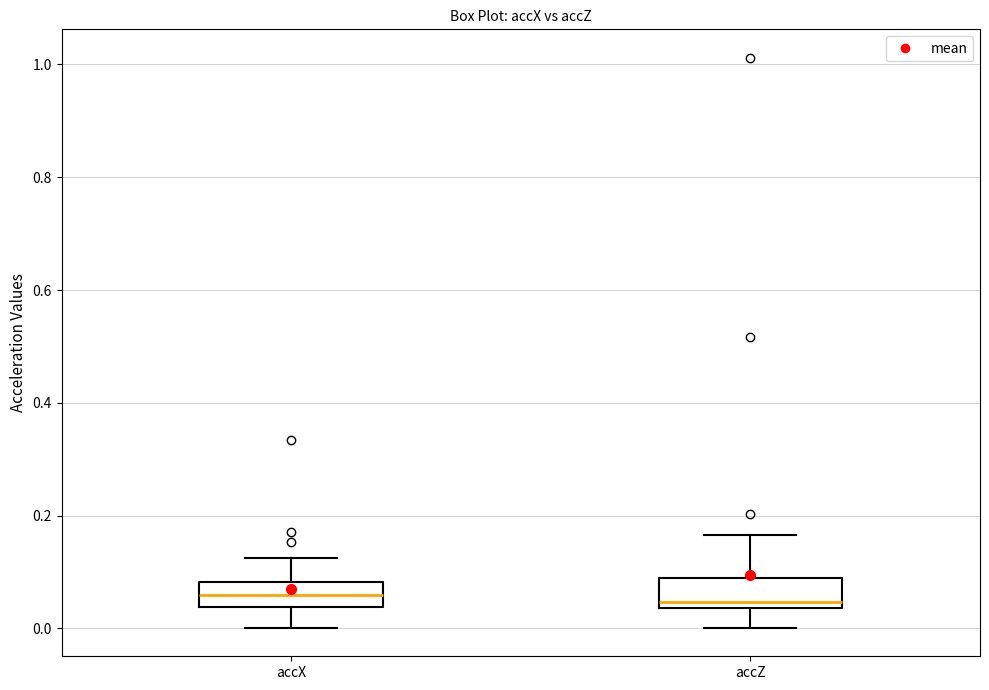

Reading left to right, read every box against the y-axis: the position of its median line, the range the box covers, and the ends of its whiskers. The values are not printed on the chart, so give them approximately, as read against the axis.

accX: median 0.06, box 0.04 to 0.08, whiskers 0.00 to 0.12
accZ: median 0.04 (just above the box's lower edge), box 0.04 to 0.08, whiskers 0.00 to 0.16